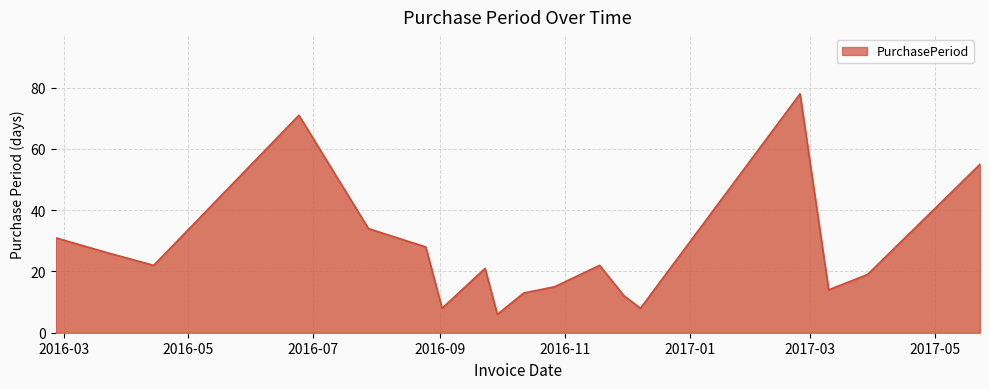

What is the minimum value shown in the chart?

6